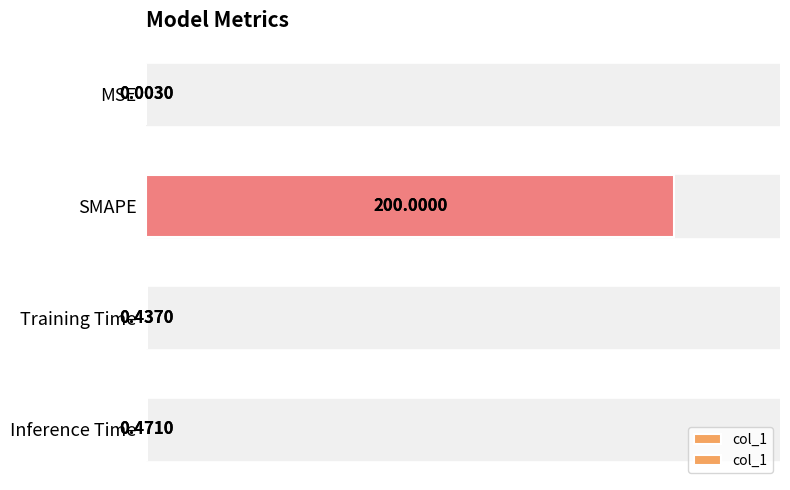

How many categories are shown in the chart?

4